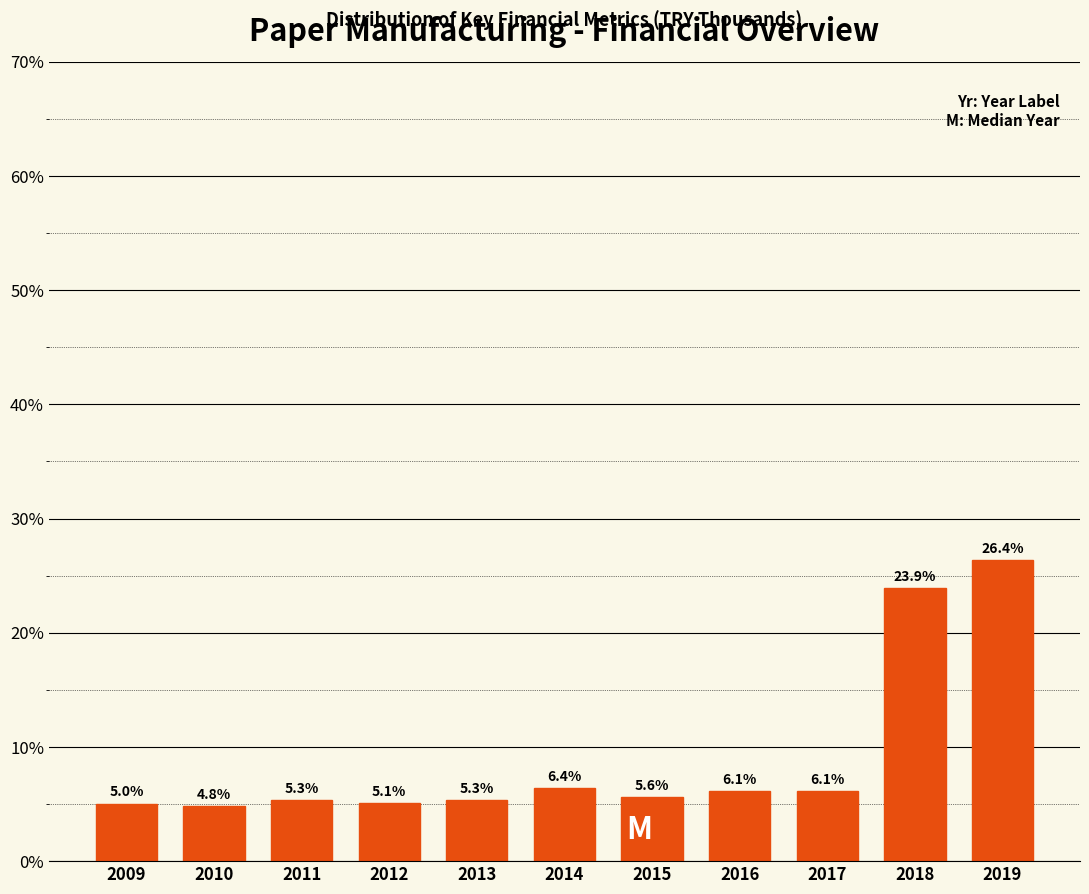

Reading left to right, what are all the values shown in this chart?

2009=5.0	2010=4.8	2011=5.3	2012=5.1	2013=5.3	2014=6.4	2015=5.6	2016=6.1	2017=6.1	2018=23.9	2019=26.4